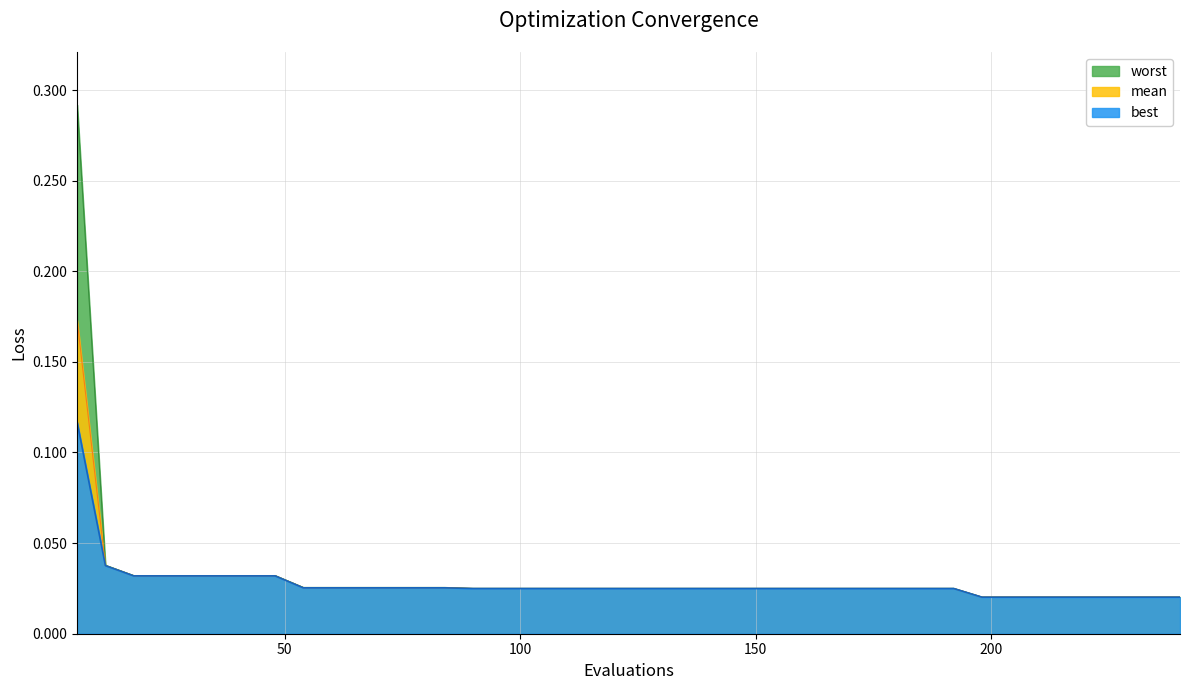

Where is best nearest to the value 0?

198